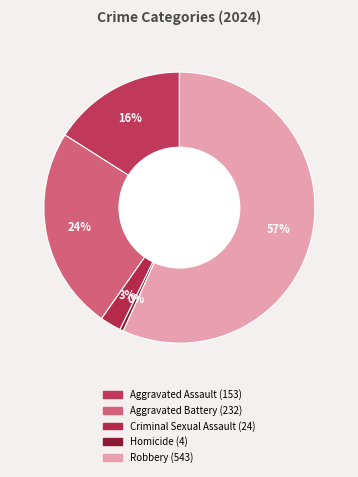

Which slice is the largest?

Robbery